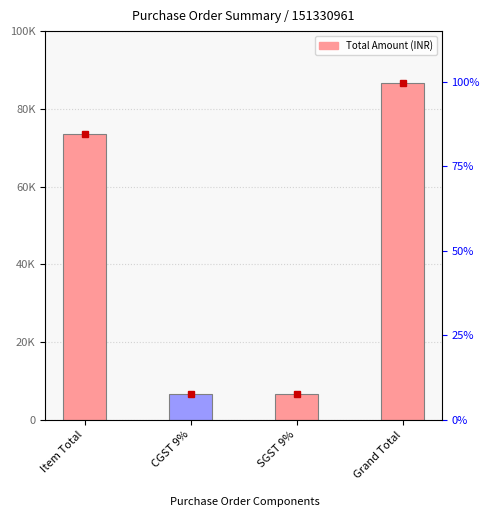

List the labels in order of value, largest first.

Grand Total, Item Total, CGST 9%, SGST 9%